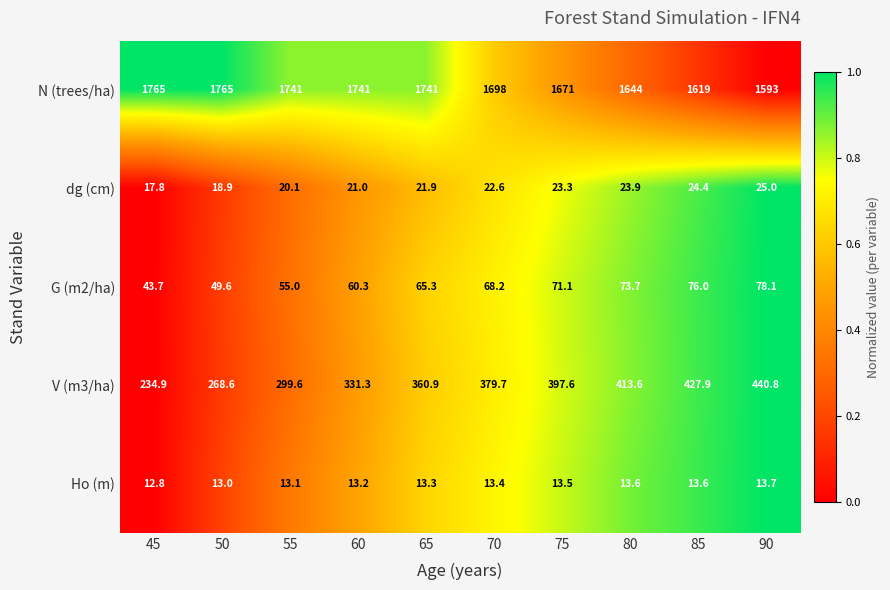

At which label does G (m2/ha) first exceed 68?

70